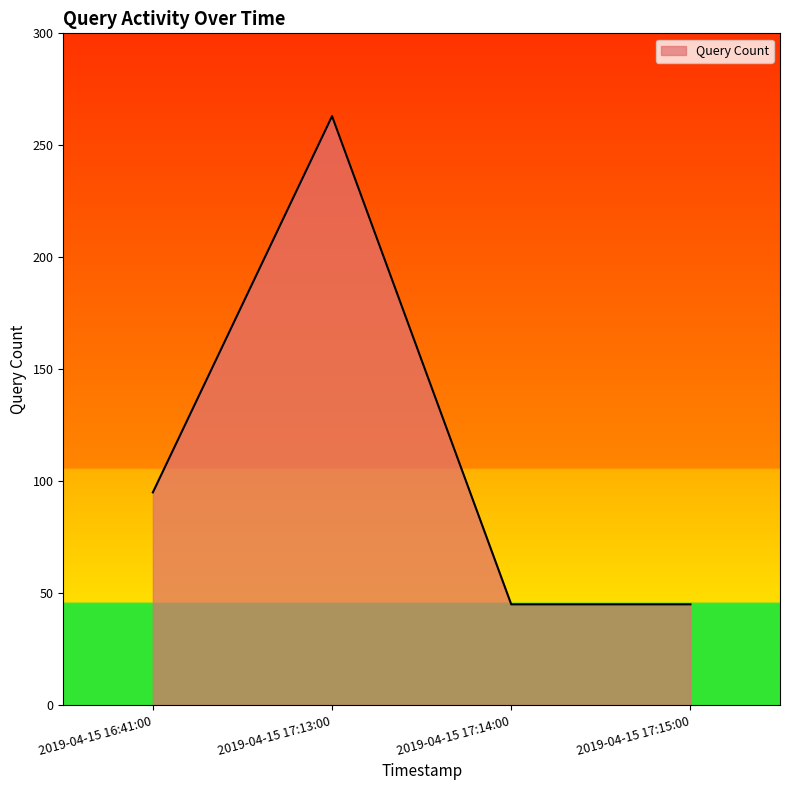

Count the values in the range 45 to 263.

4